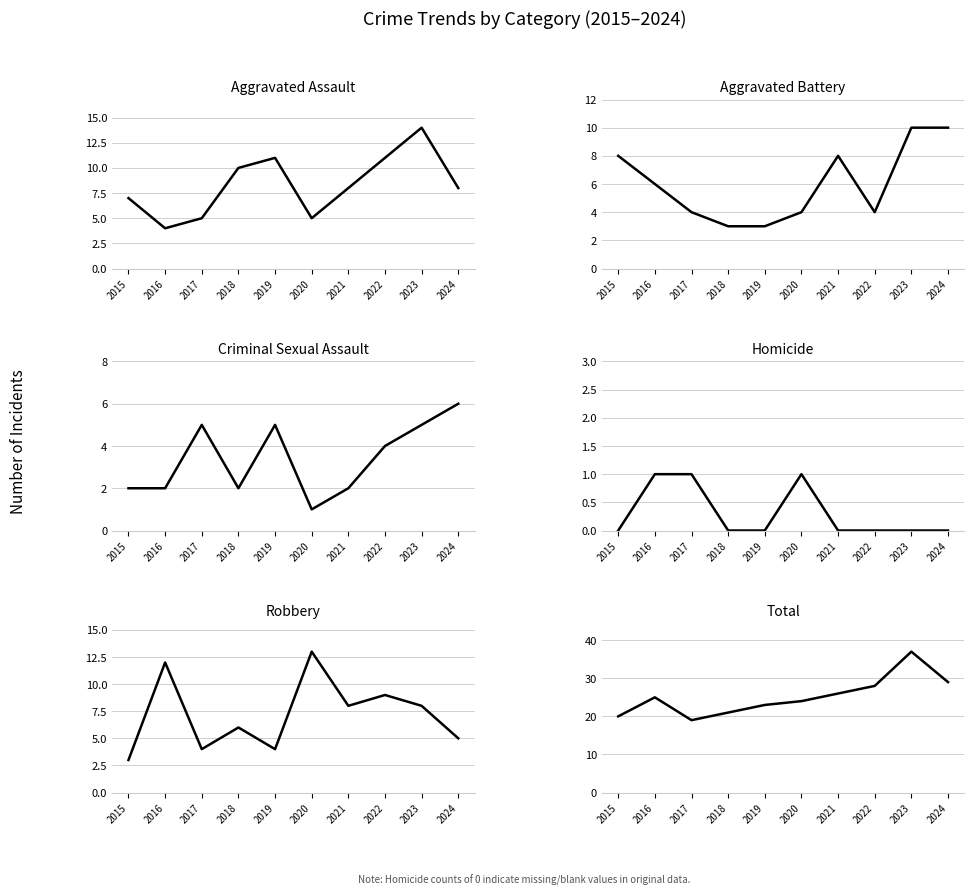

Is the value of Aggravated Assault at 2022 greater than the value of Homicide at 2018?

Yes